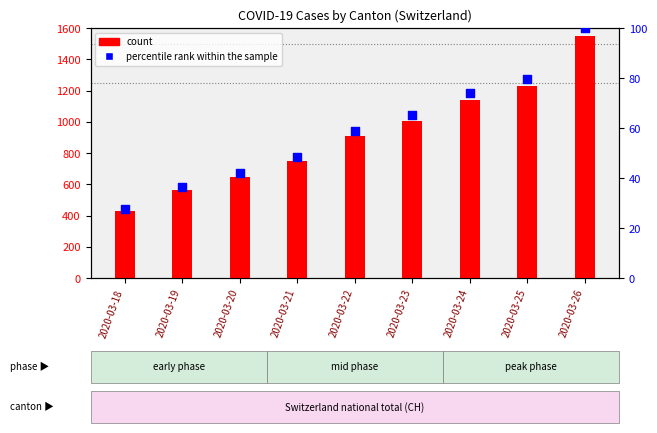

What are all the series names shown in the legend?

count, percentile rank within the sample